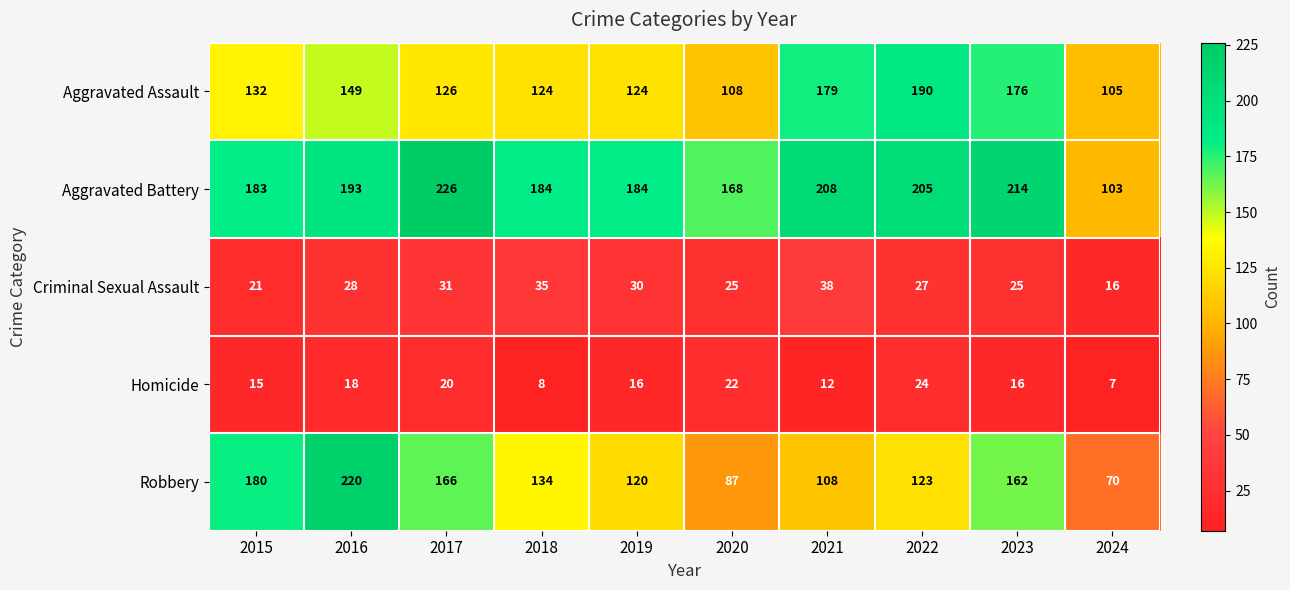

At how many categories does at least one series exceed 116?

9